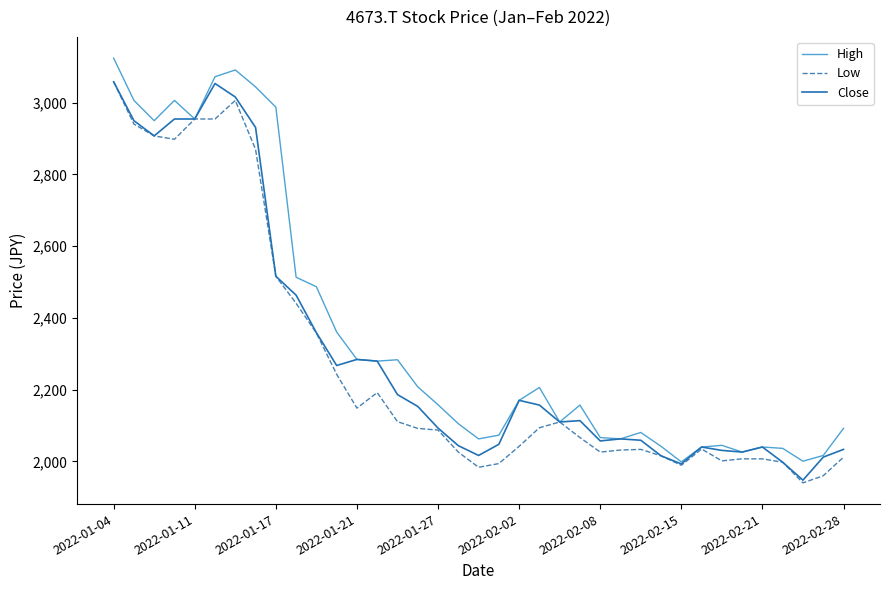

In Low, how many points are lower than both neighbors (excluding endpoints)?

8